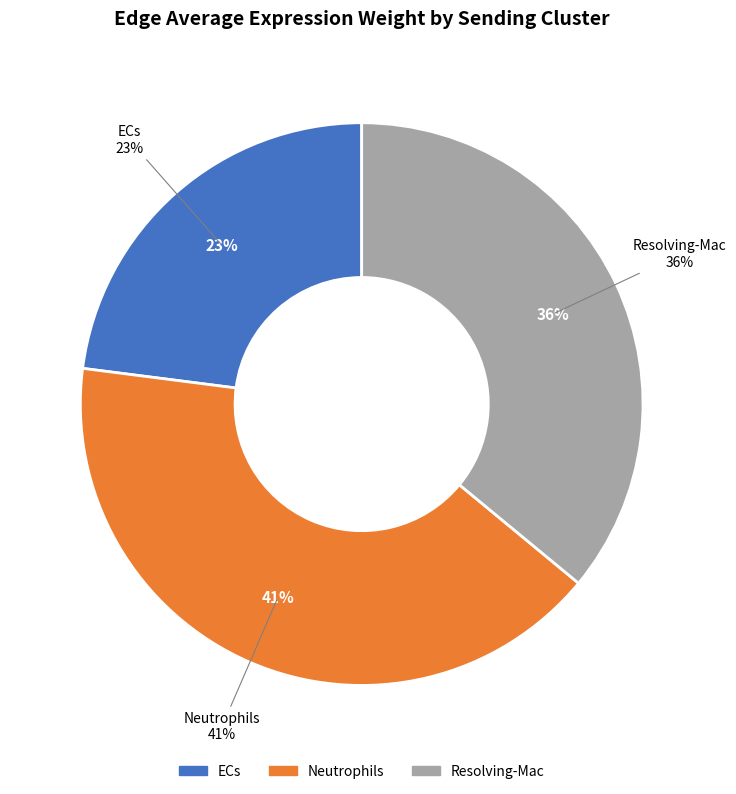

Is it true that Resolving-Mac is 9% of the pie?

False